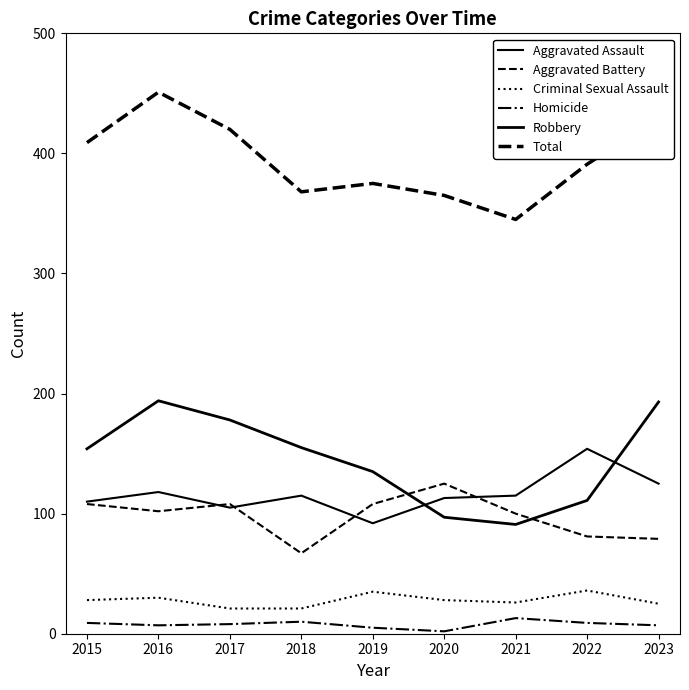

Where is the first local minimum for Robbery?

2021